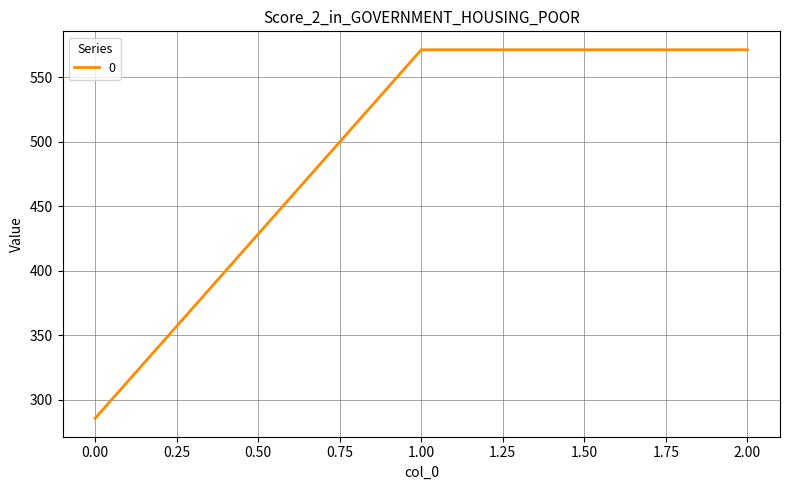

At which label does the data first exceed 571?

1.00